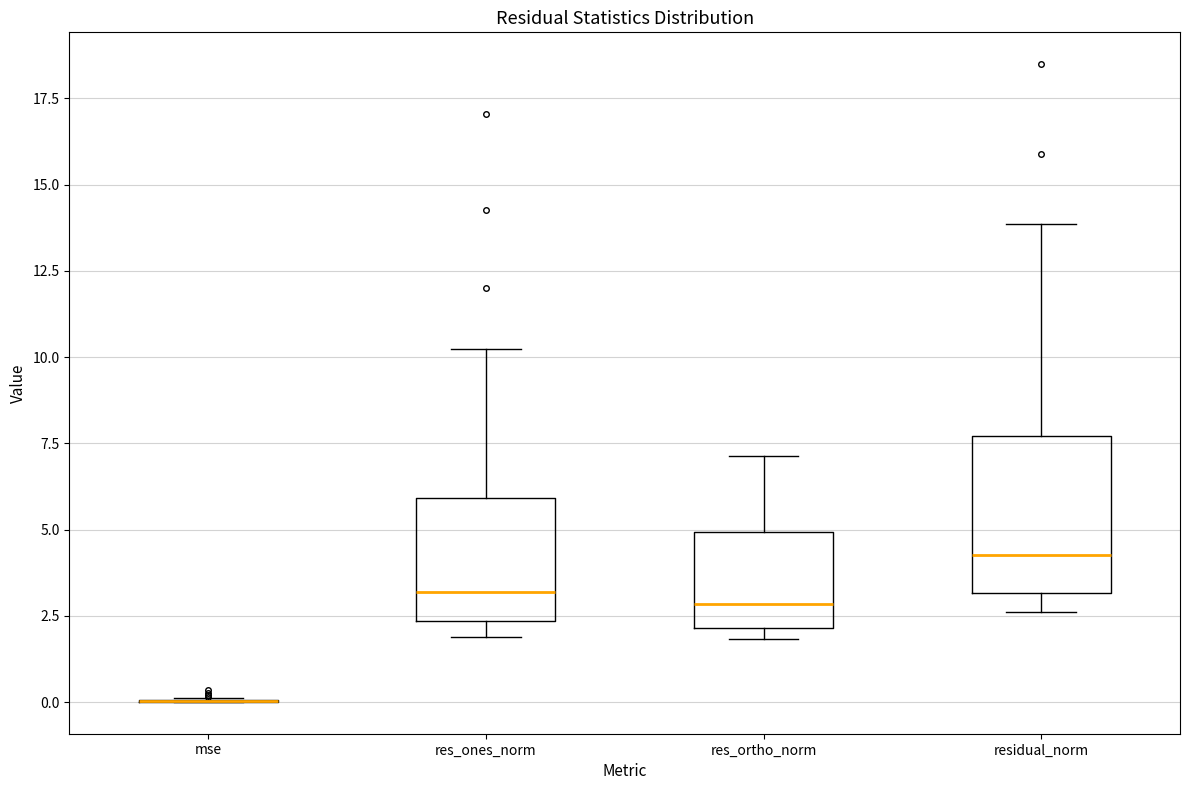

Reading left to right, read every box against the y-axis: the position of its median line, the range the box covers, and the ends of its whiskers. The values are not printed on the chart, so give them approximately, as read against the axis.

mse: box collapsed to a line at 0.0, whiskers 0.0 to 0.0
res_ones_norm: median 3.0, box 2.5 to 6.0, whiskers 2.0 to 10.0
res_ortho_norm: median 3.0, box 2.0 to 5.0, whiskers 2.0 (just below the box's lower edge) to 7.0
residual_norm: median 4.5, box 3.0 to 7.5, whiskers 2.5 to 14.0